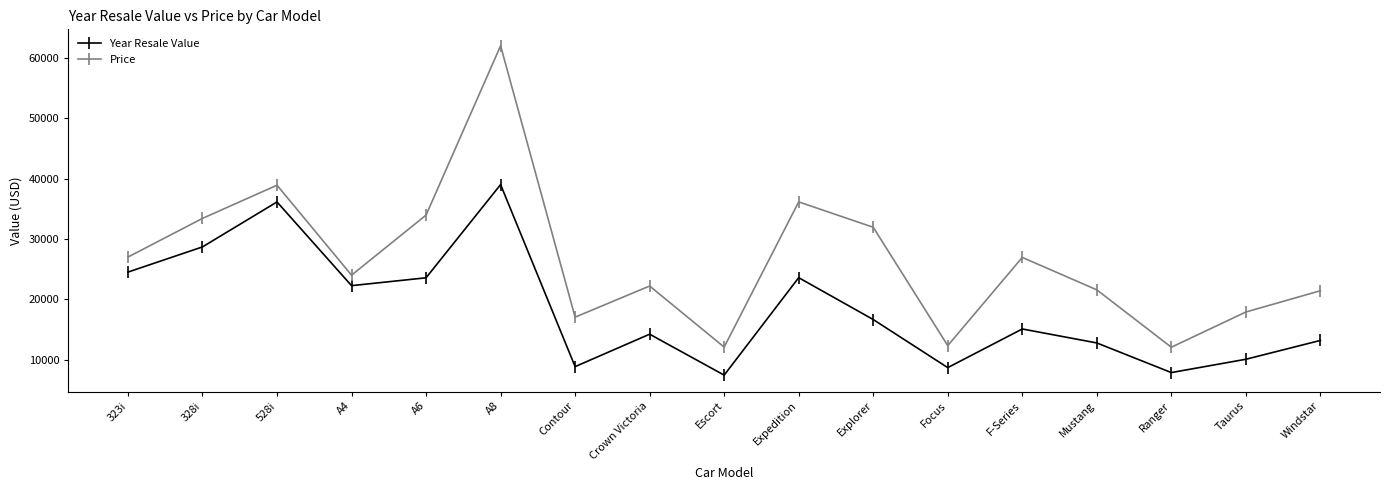

What is the label of the 2nd point from the left?

328i